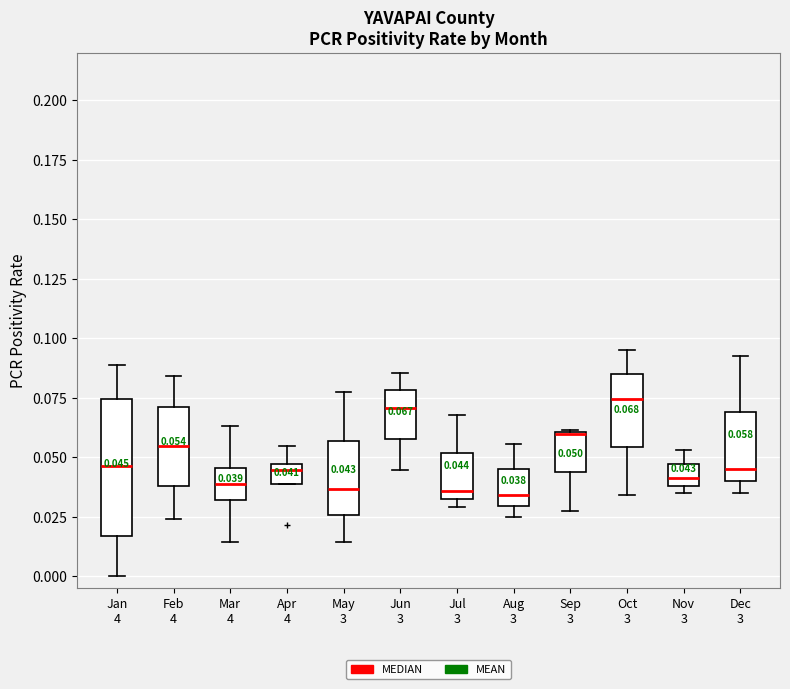

Which box is the tallest, from its lower edge to its upper edge?

Jan 4